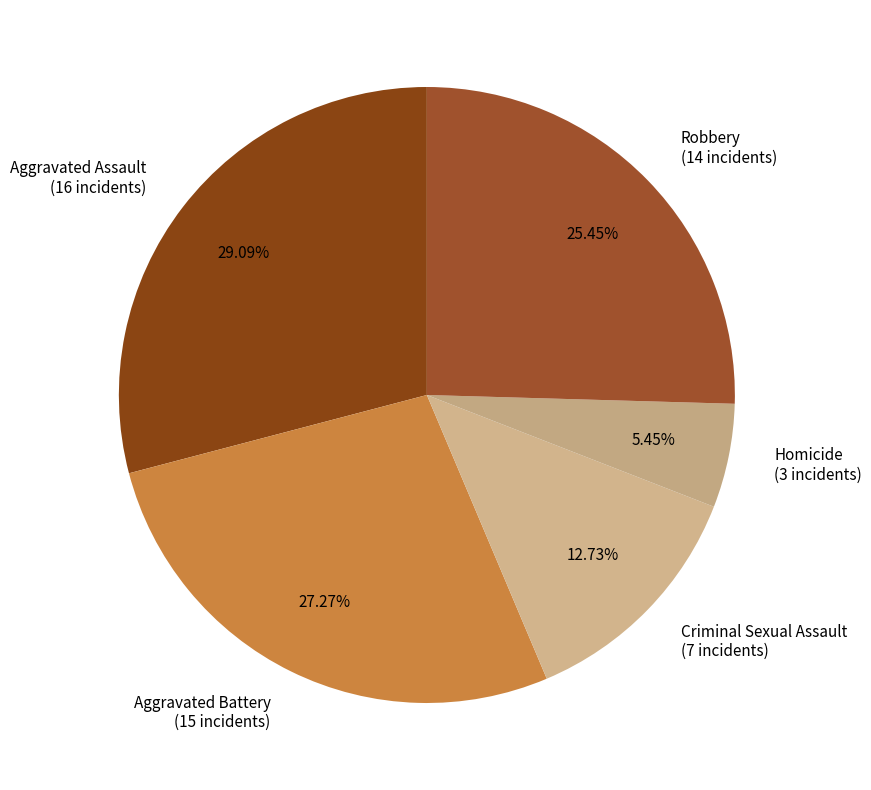

Which slice is the largest?

Aggravated Assault